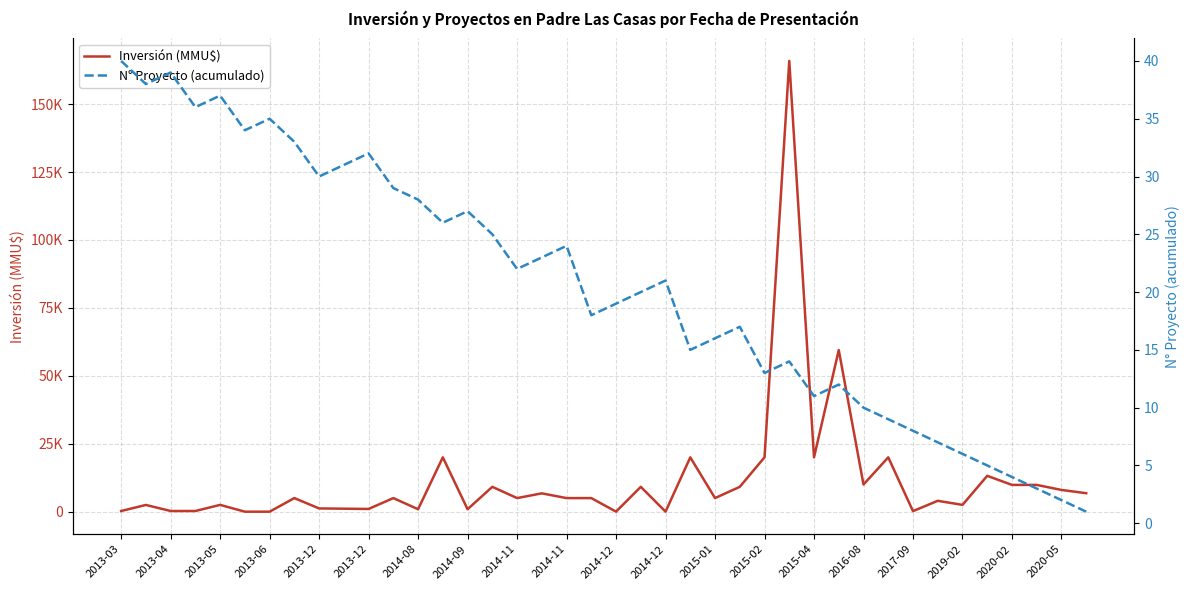

At which category is the sum across all series the highest?

27